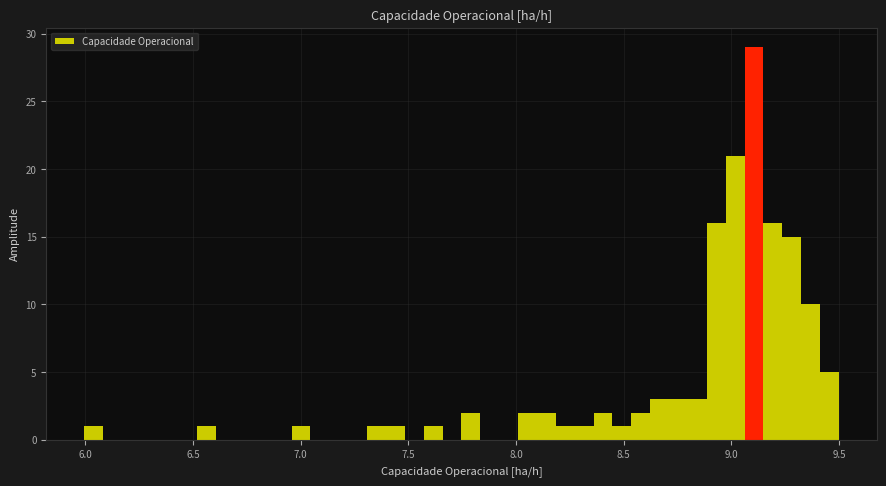

Around what value on the x-axis is the tallest bar? Give the approximate position of its centre, as read against the axis.

9.10